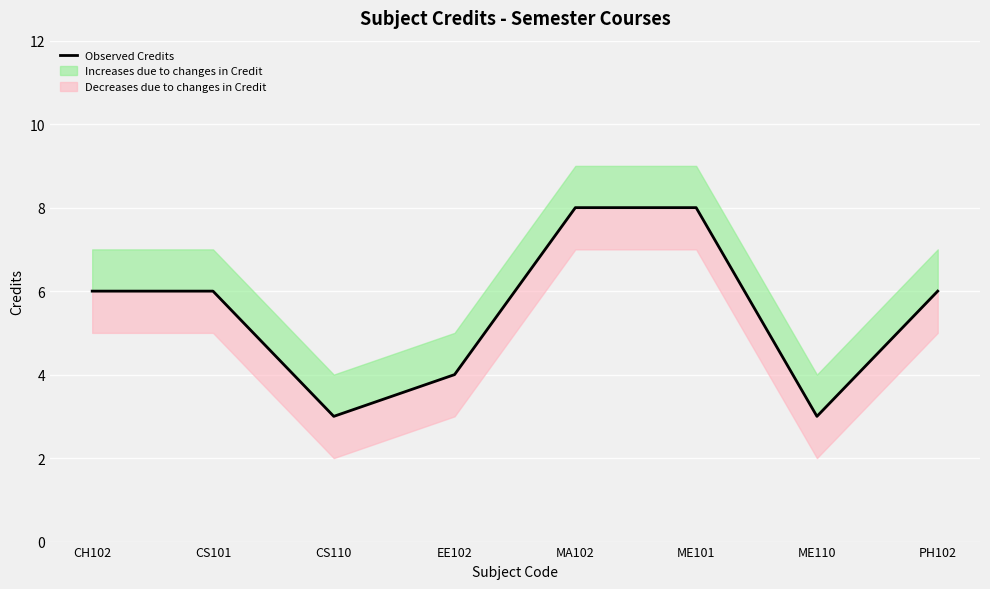

Which category has the lowest value across all series?

CS110